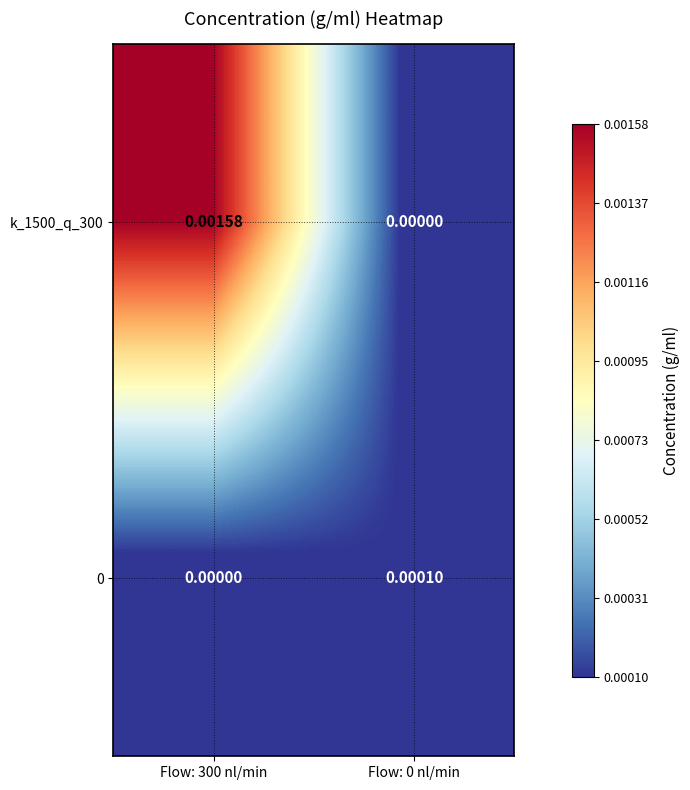

Rank the series by their average value, from highest to lowest.

k_1500_q_300, 0